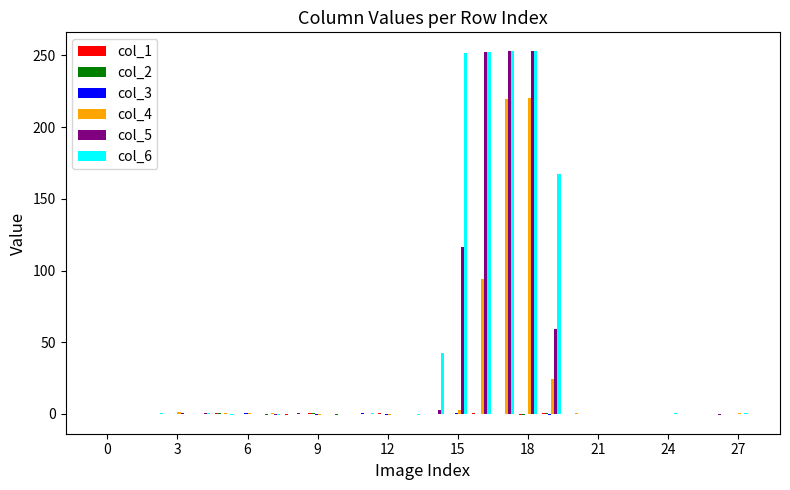

What is the sum of all col_4 values?

564.0